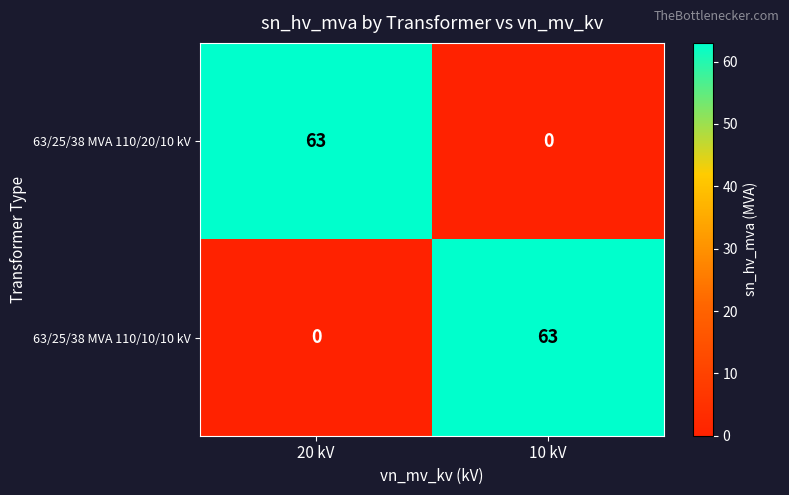

What is the spread (max minus min) of values at 10 kV?

63